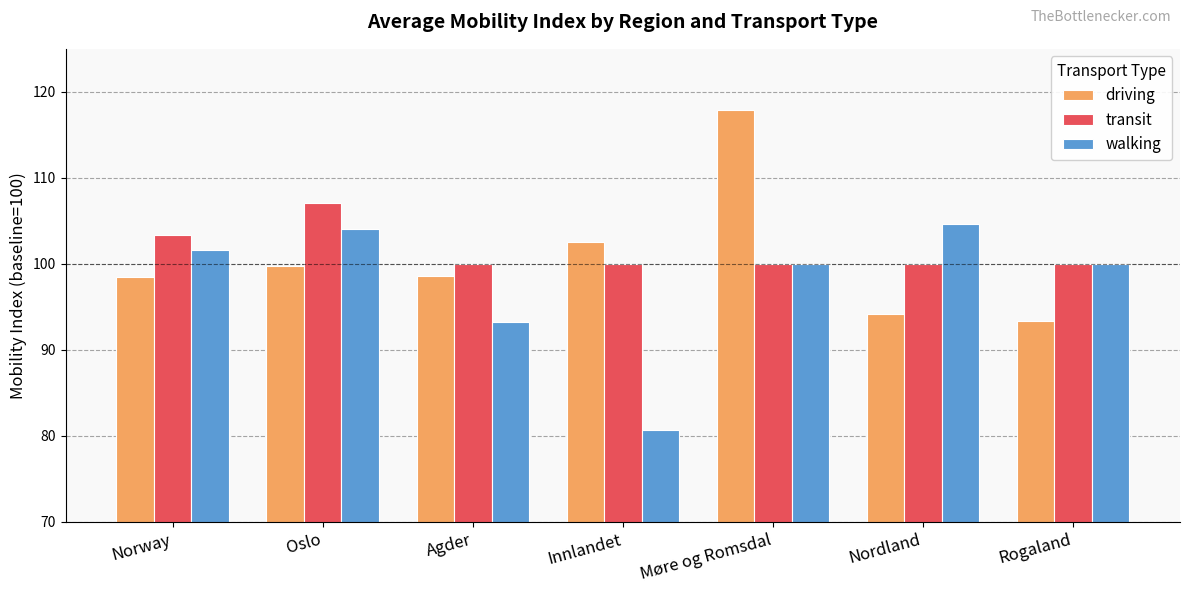

Which series has the largest total across all categories?

transit